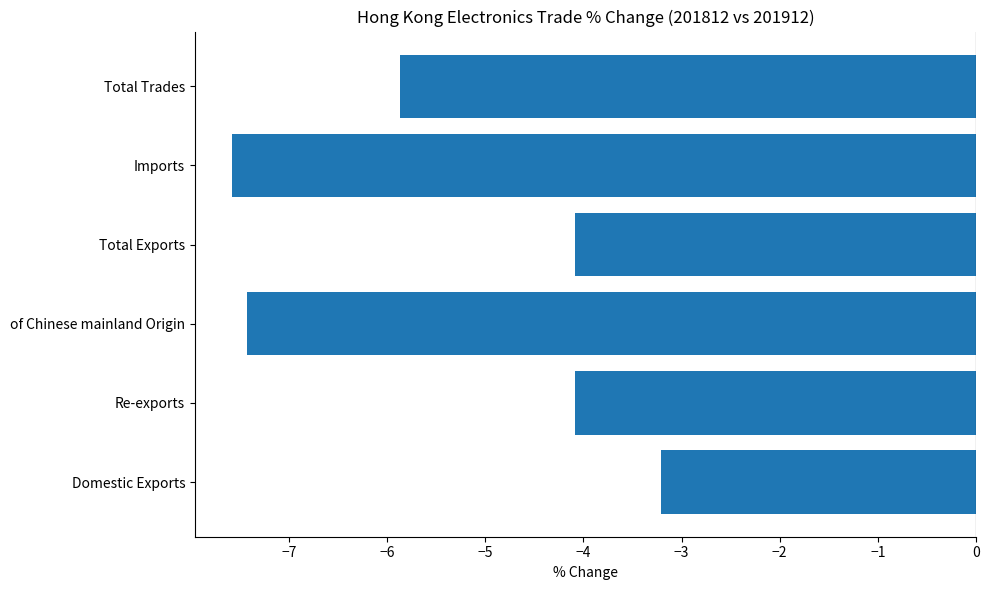

What is the change in value from Total Exports to Imports?

-3.5